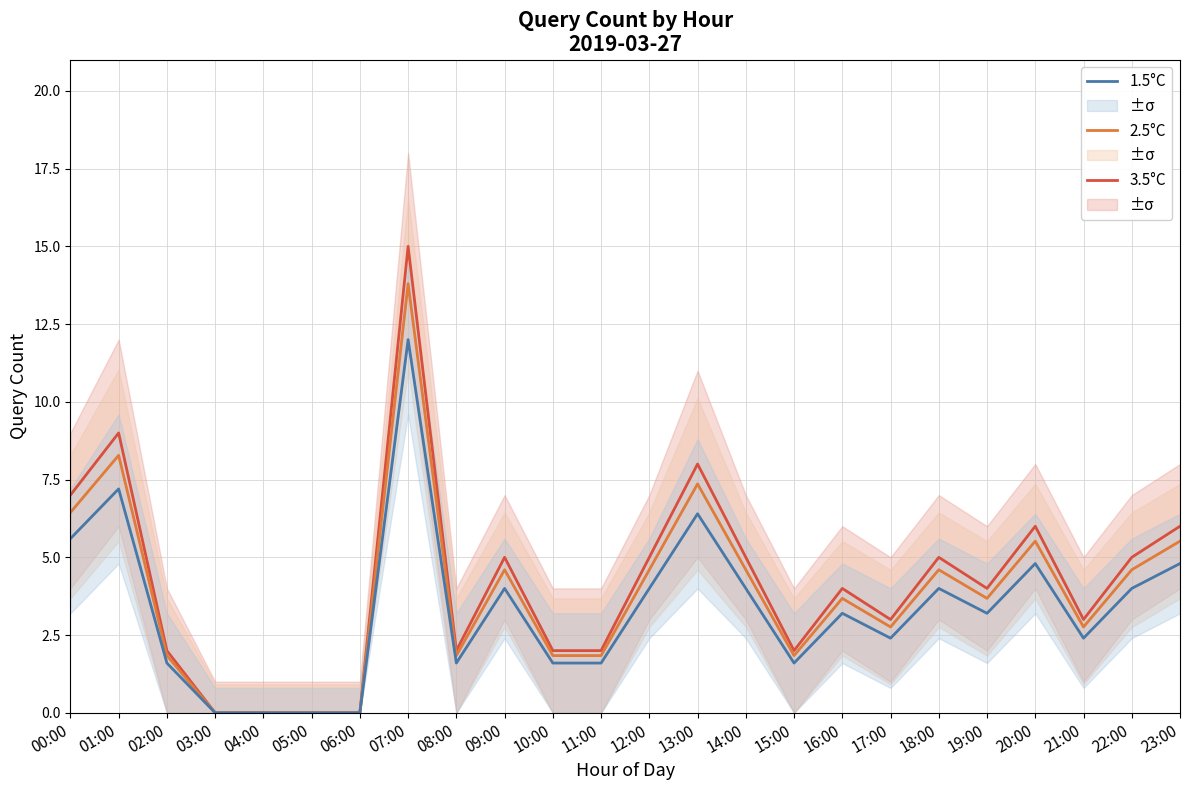

Does the chart display data point markers on the line(s)?

No